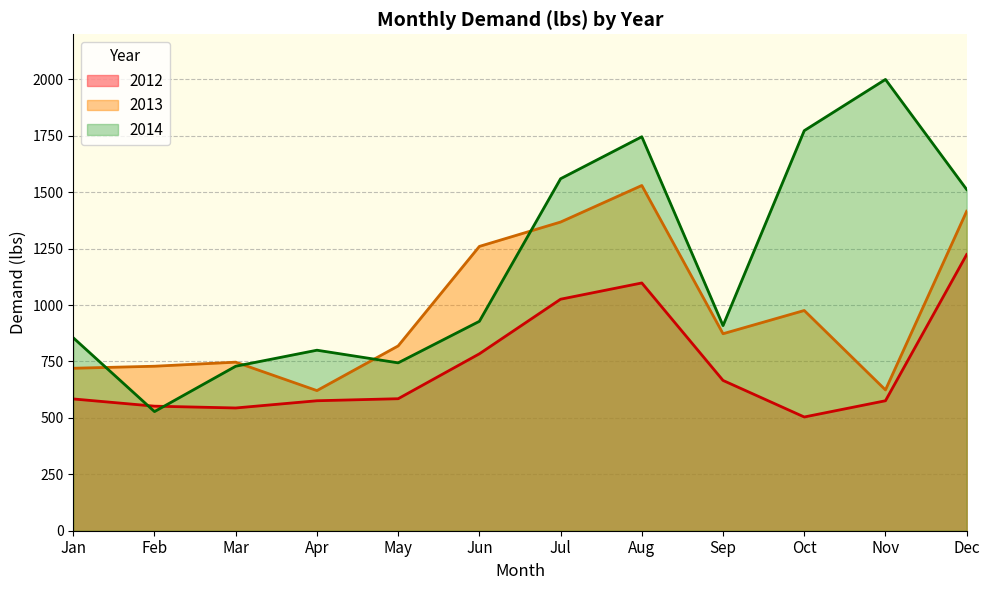

At which label does 2012 first exceed 585?

Jun